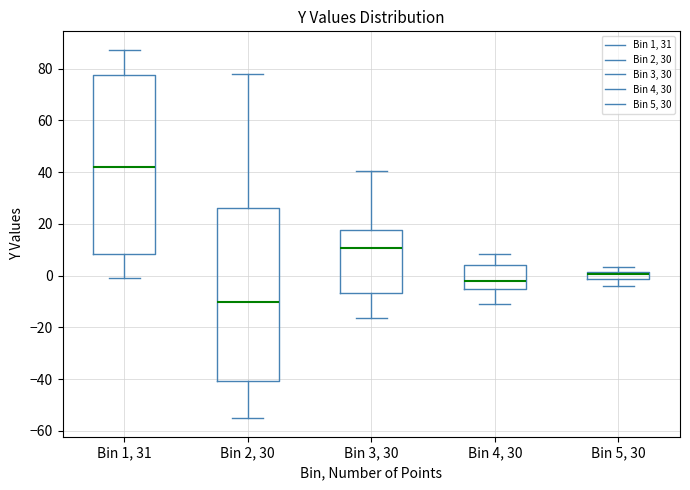

Which box's median line is the lowest?

Bin 2, 30